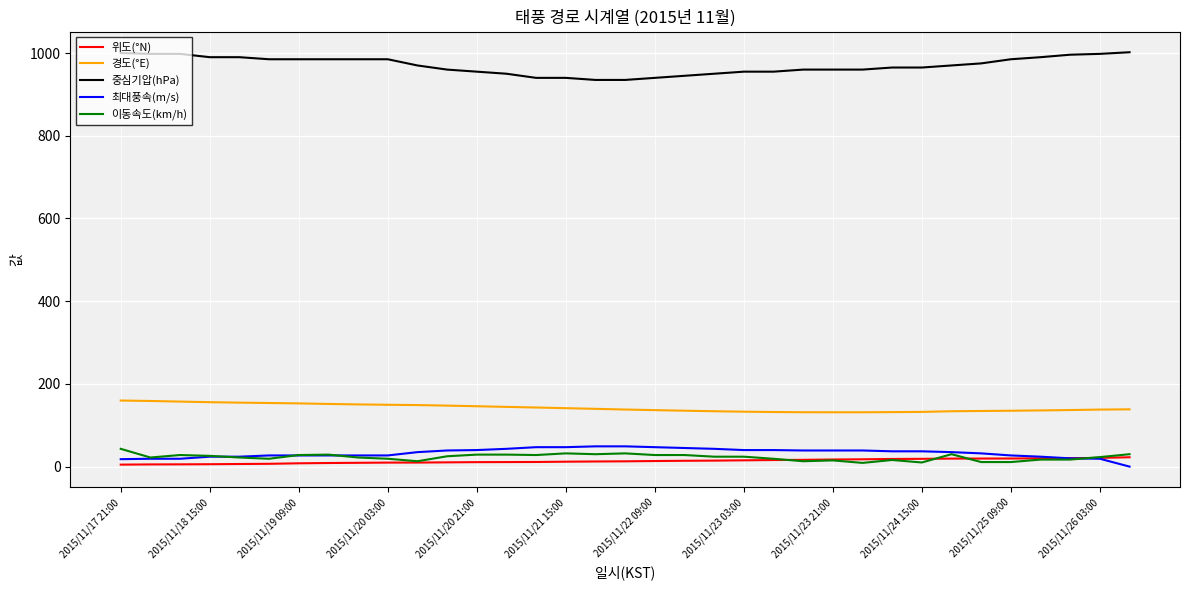

What is the maximum value for 위도(°N)?

22.6